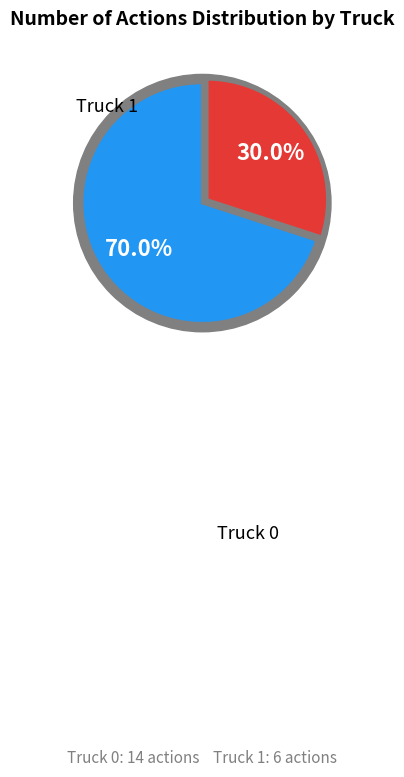

Combined, do Truck 1 and Truck 0 account for over 50%?

Yes